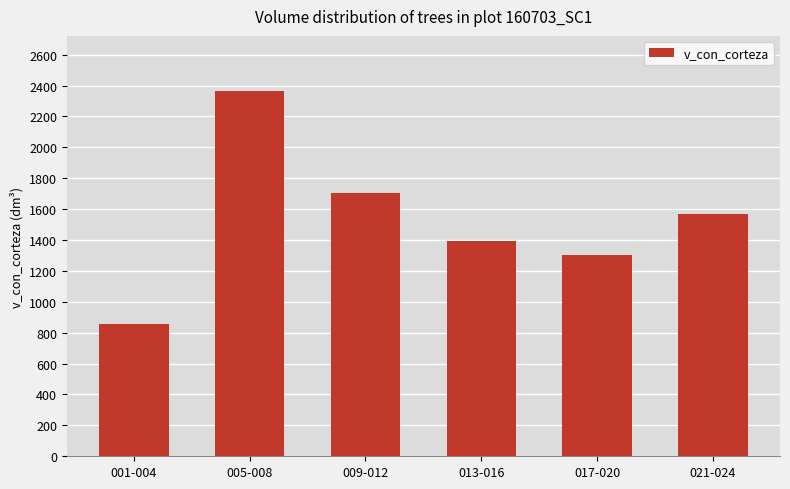

What is the minimum value shown in the chart?

856.7